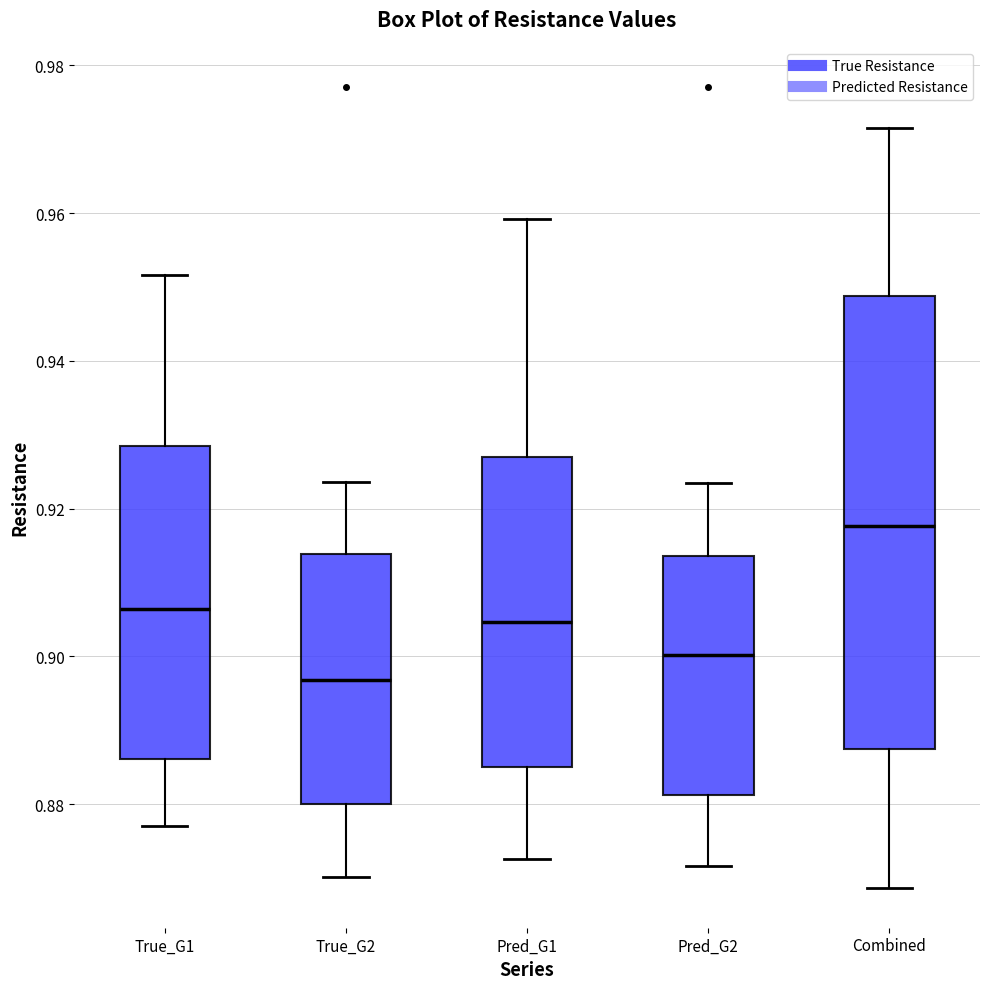

Comparing the boxes themselves (not the whiskers), which one is the tallest?

Combined